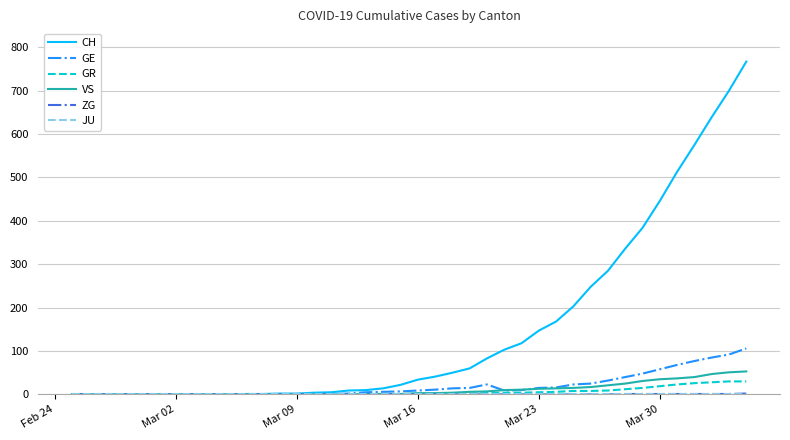

Which series has the largest range (max minus min)?

CH